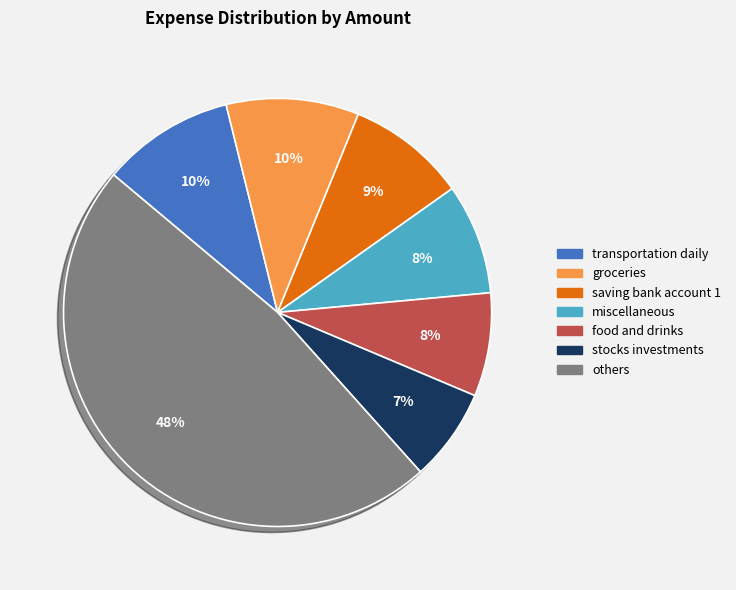

To the nearest percent, what is the difference between the largest and smallest slice percentages?

41%